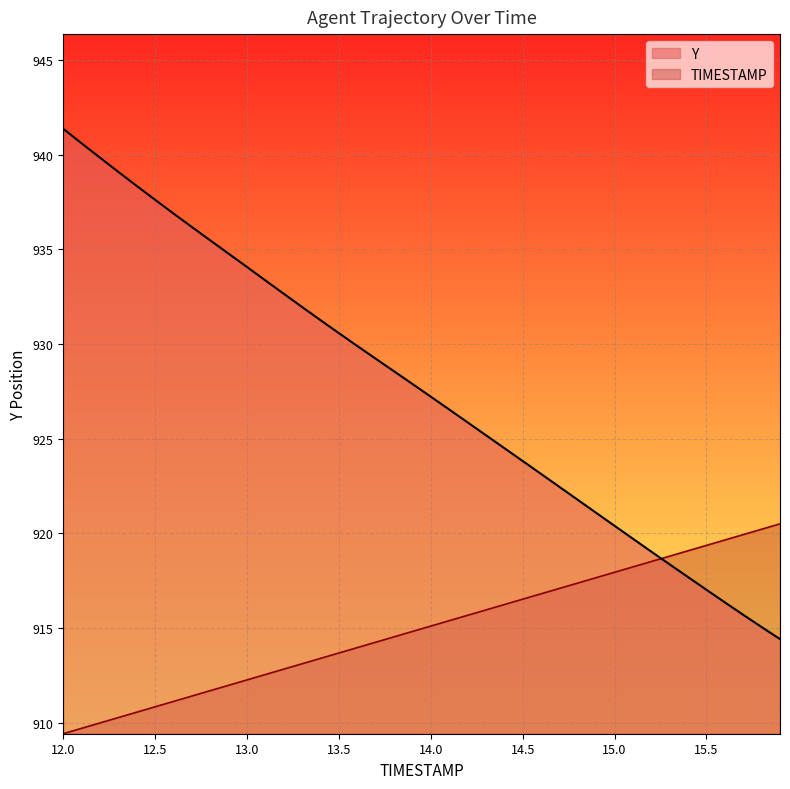

Which series has the widest spread of values?

Y